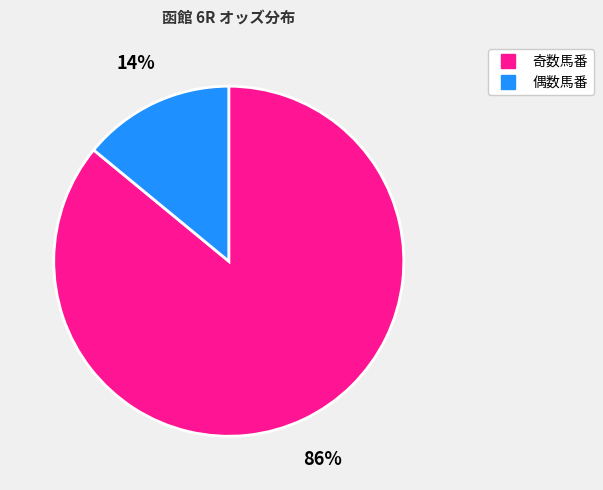

To the nearest percent, what is the average slice percentage?

50%